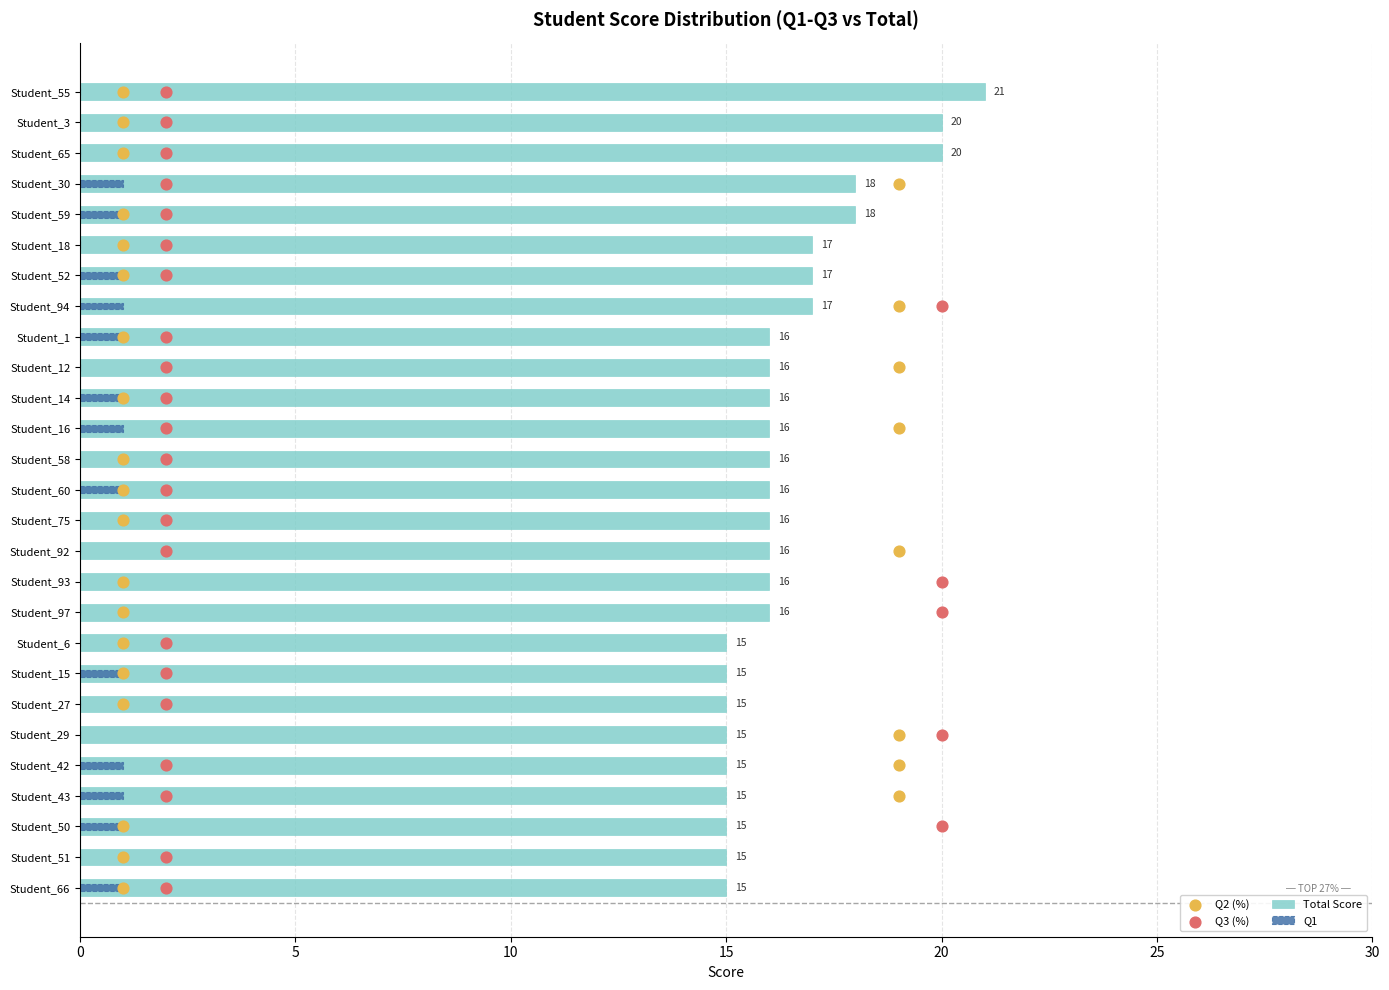

Which series has the widest spread of Y values?

Q2 (%)